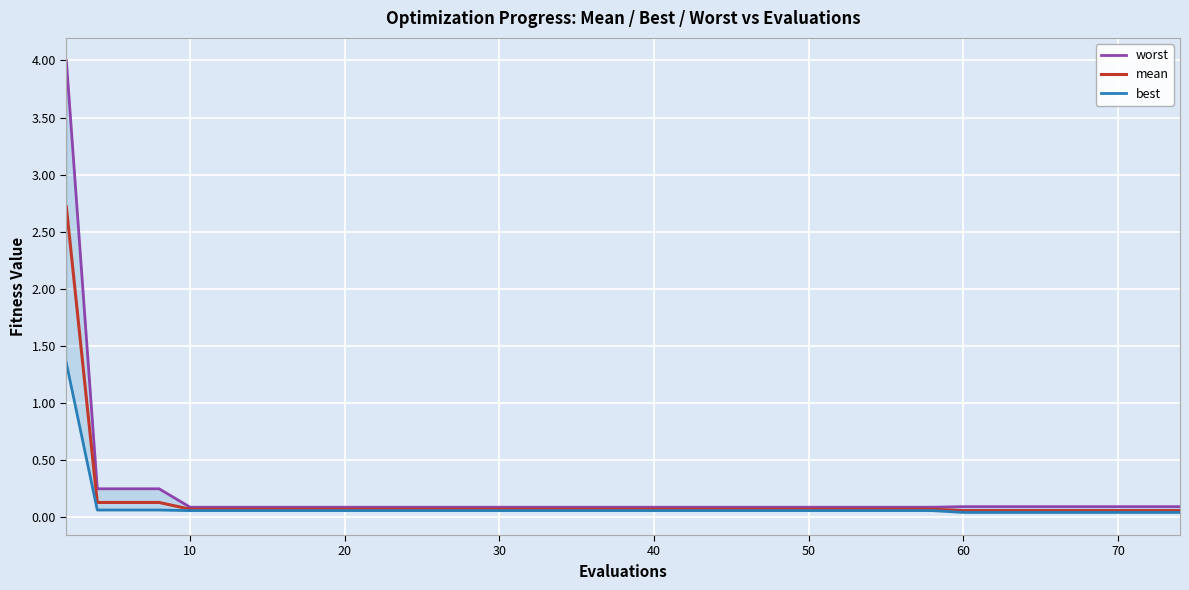

True or false: best has more than 0 interior local peaks.

False